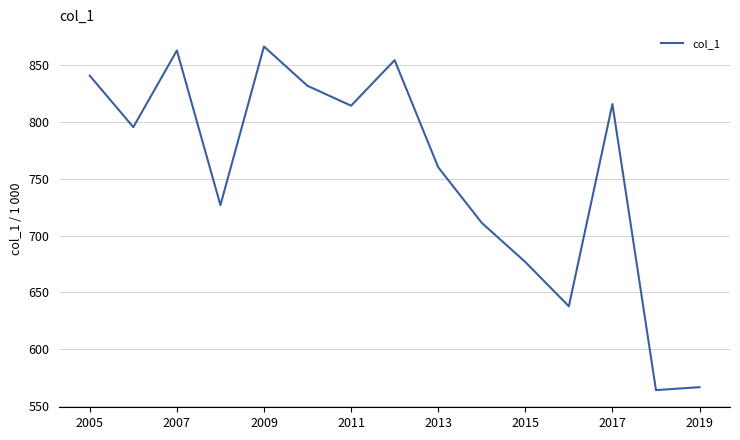

What is the difference between the maximum and minimum values?

302.7